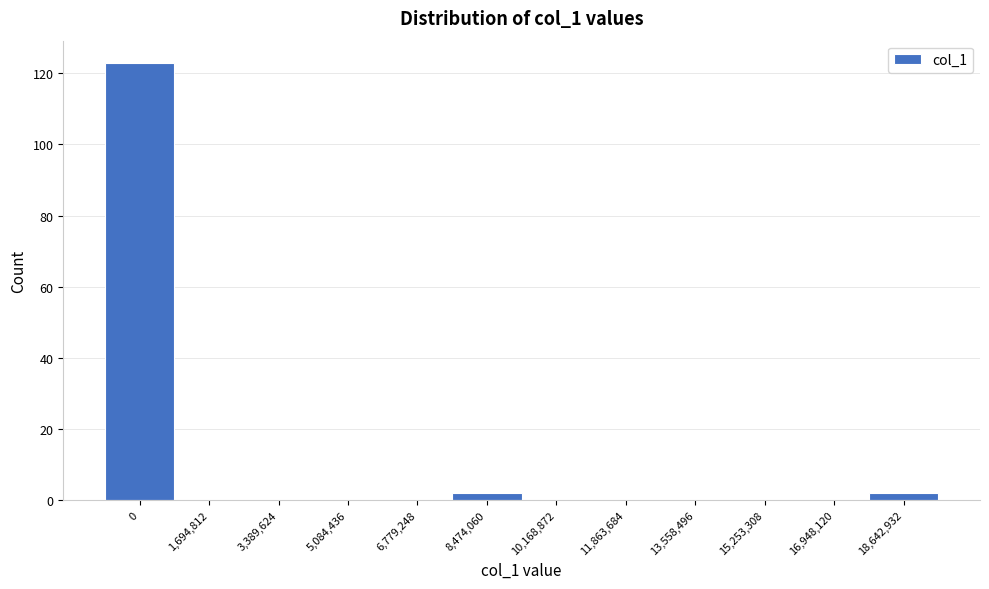

Reading left to right, extract all data points from this chart.

0=123	1,694,812=0	3,389,624=0	5,084,436=0	6,779,248=0	8,474,060=2	10,168,872=0	11,863,684=0	13,558,496=0	15,253,308=0	16,948,120=0	18,642,932=2